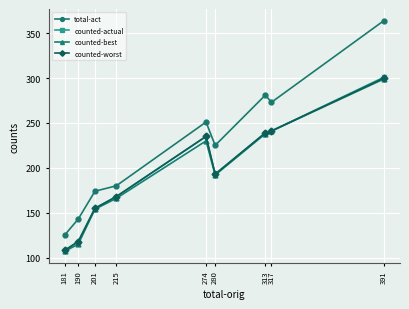

At which category does the chart reach its peak across all series?

391